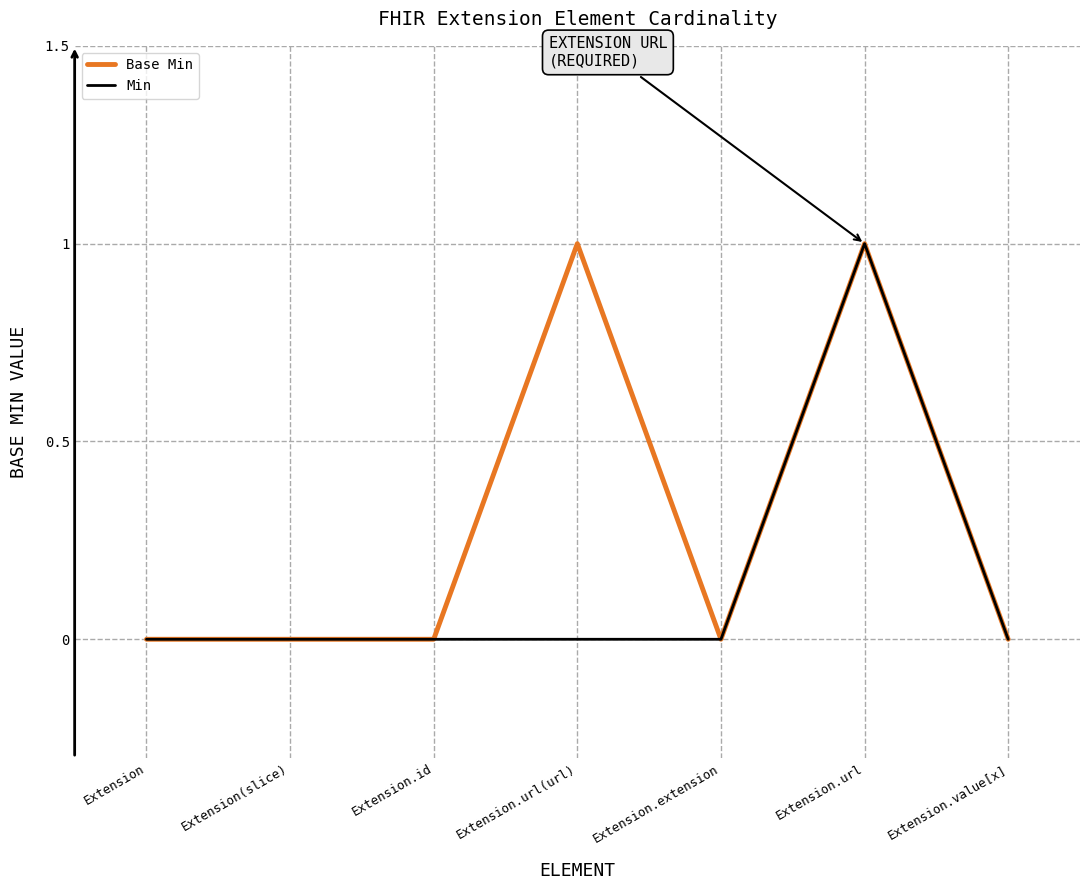

What position from the right is Extension.url(url)?

4